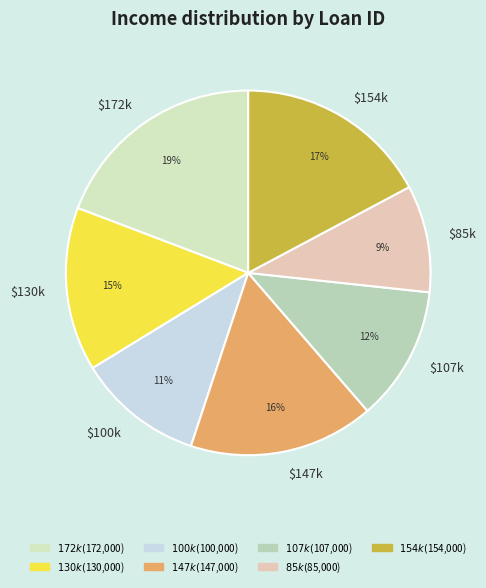

Which category has the smallest portion of the pie?

$85k